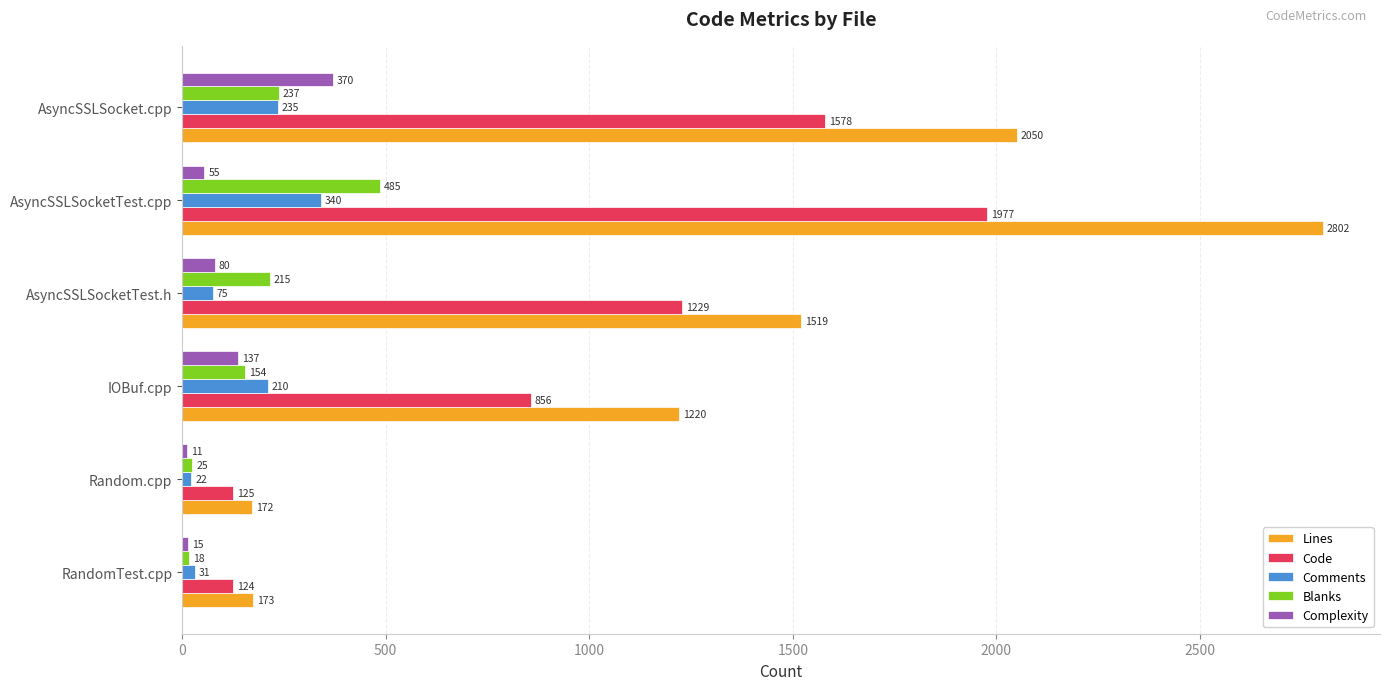

What is the approximate value of Comments at IOBuf.cpp?

210